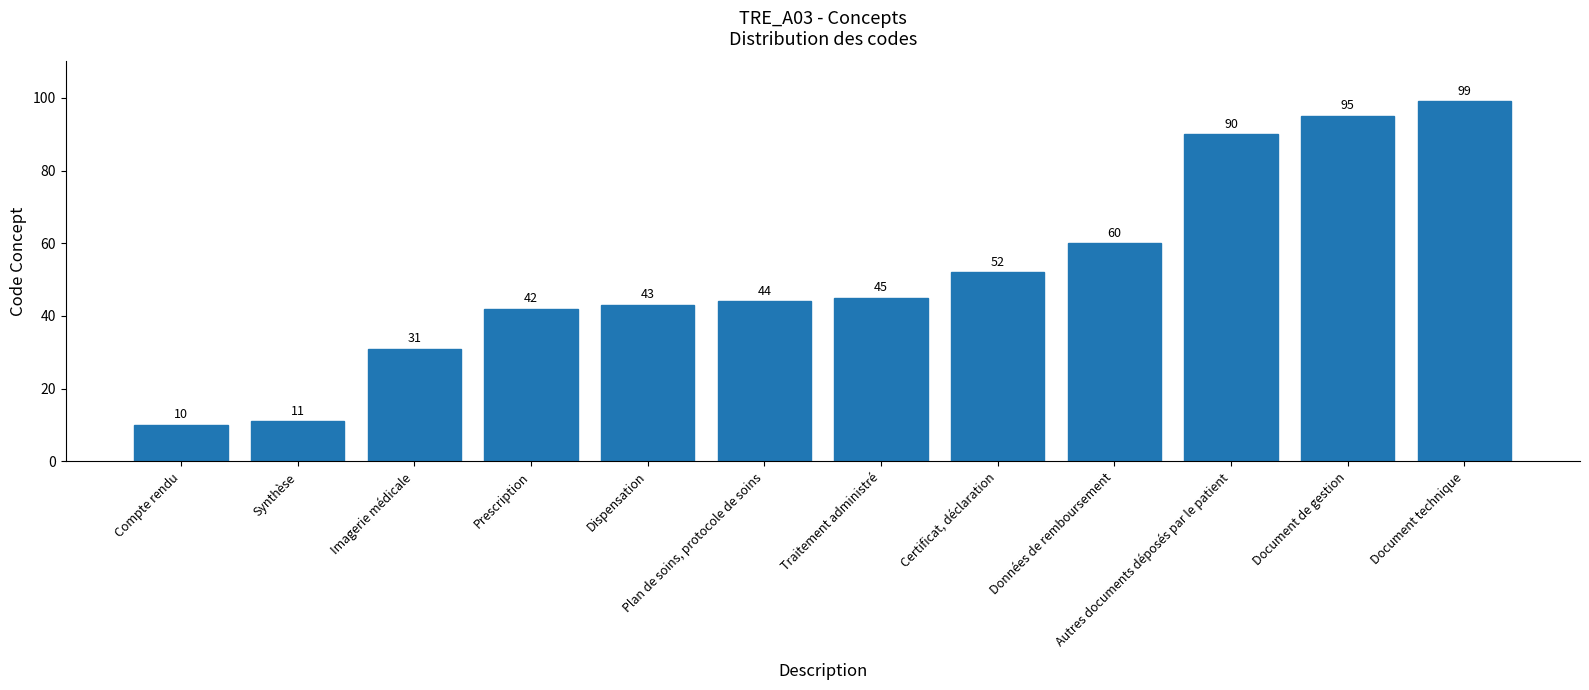

What is the value of the 6th bar from the left?

44